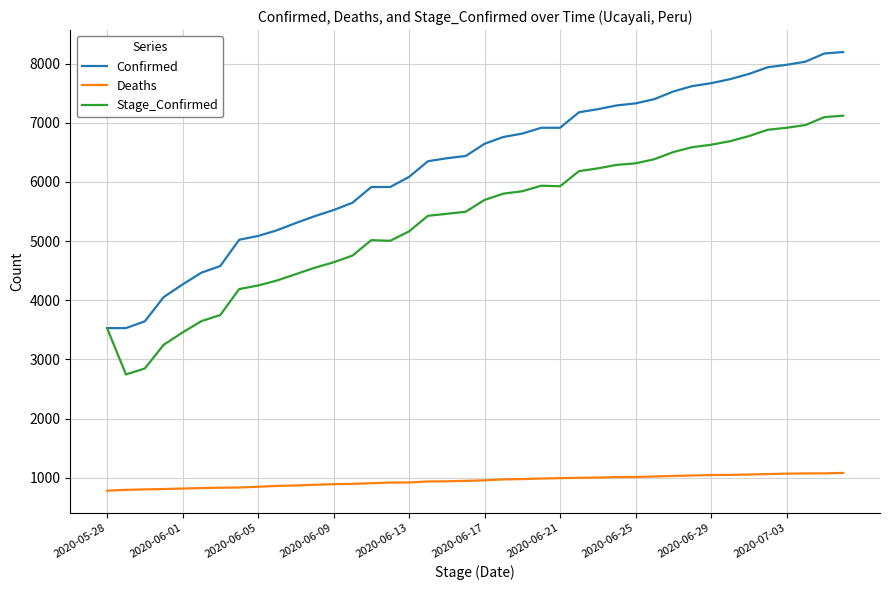

Rank the series by their maximum value, from lowest to highest.

Deaths, Stage_Confirmed, Confirmed